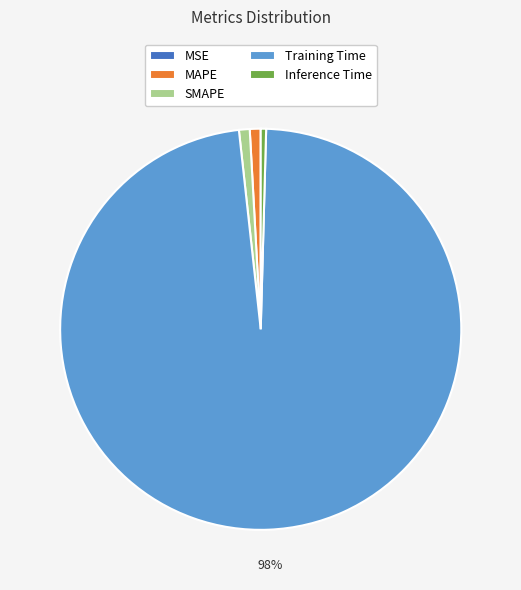

True or false: Inference Time accounts for 9% of the total.

False